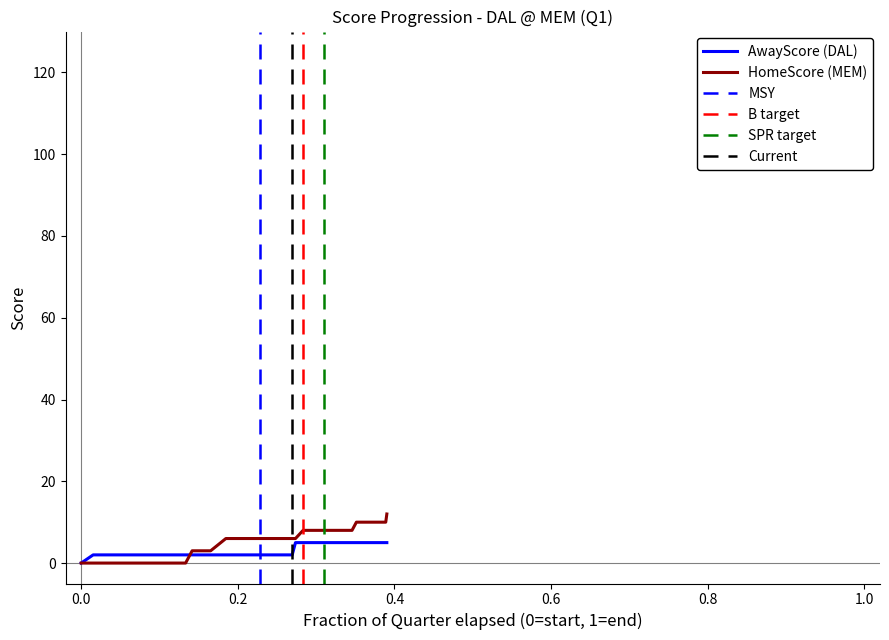

List the series in order of their peak value, lowest first.

AwayScore, HomeScore